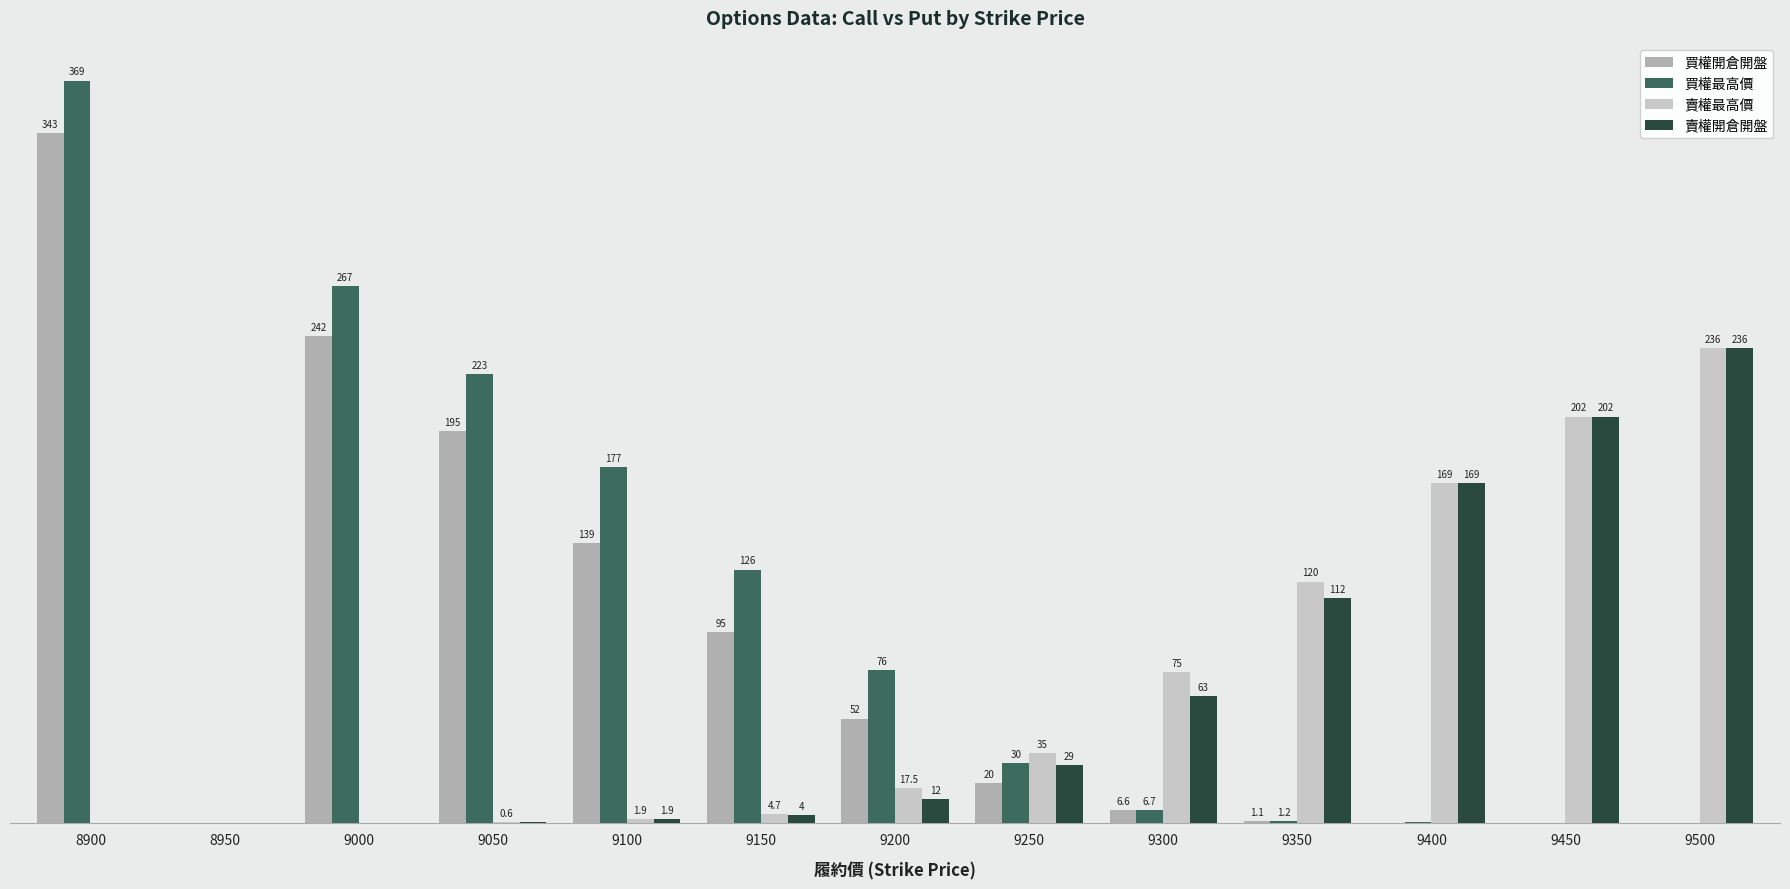

Which series has the largest total across all categories?

買權最高價